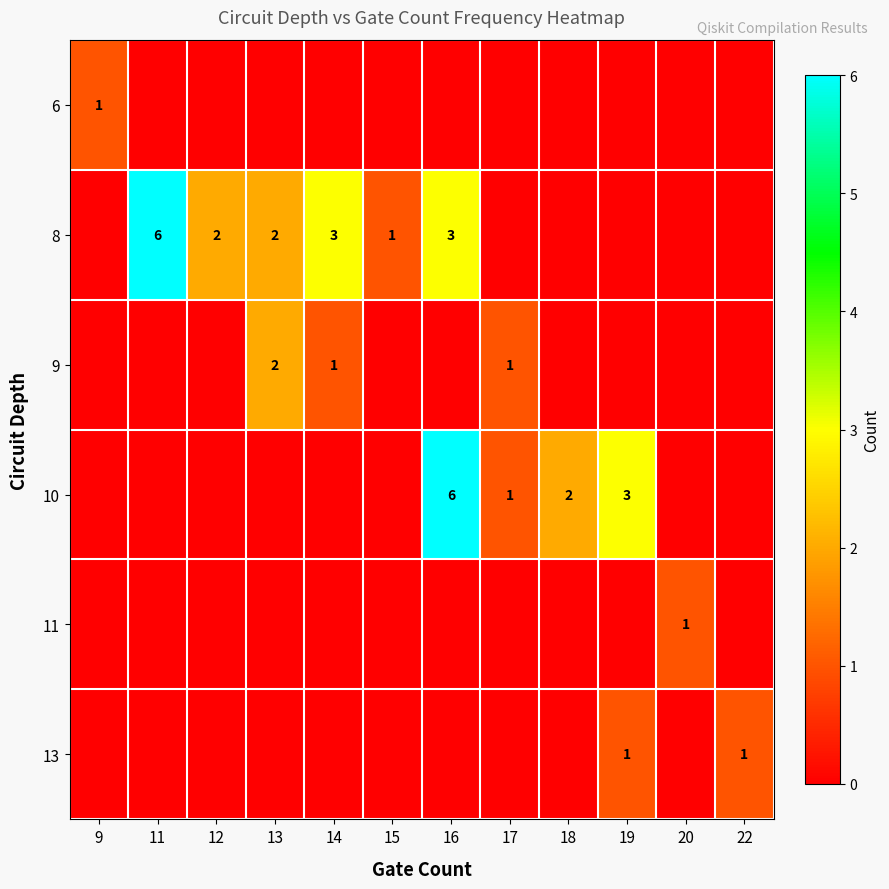

True or false: 10 has a value of 2 at 17.

False